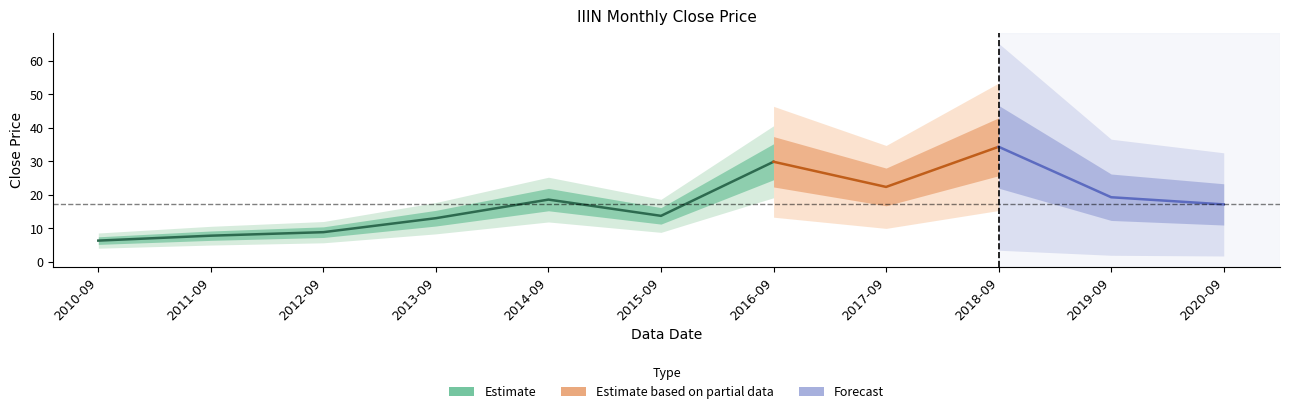

What is the sum of the values at 2010-09 and 2014-09?

24.9